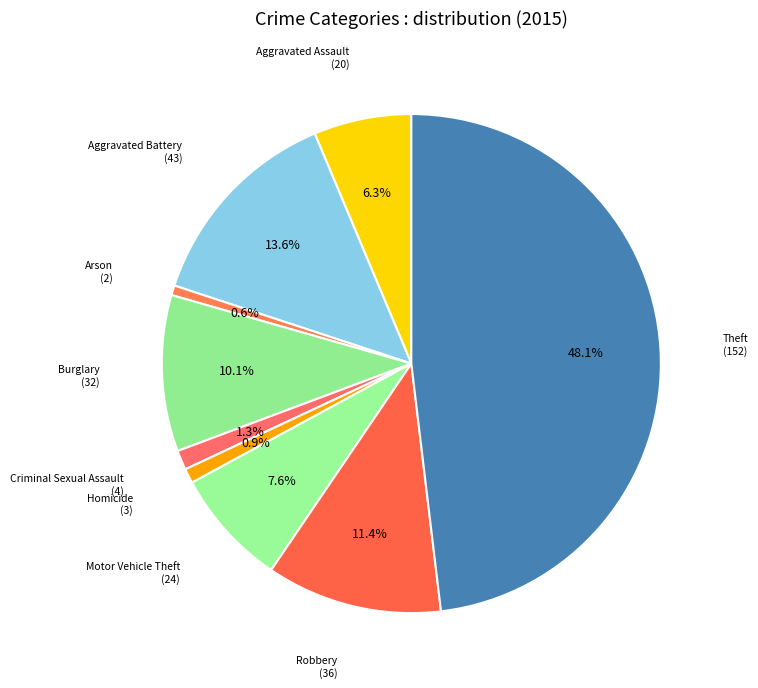

How many segments does this pie chart have?

9